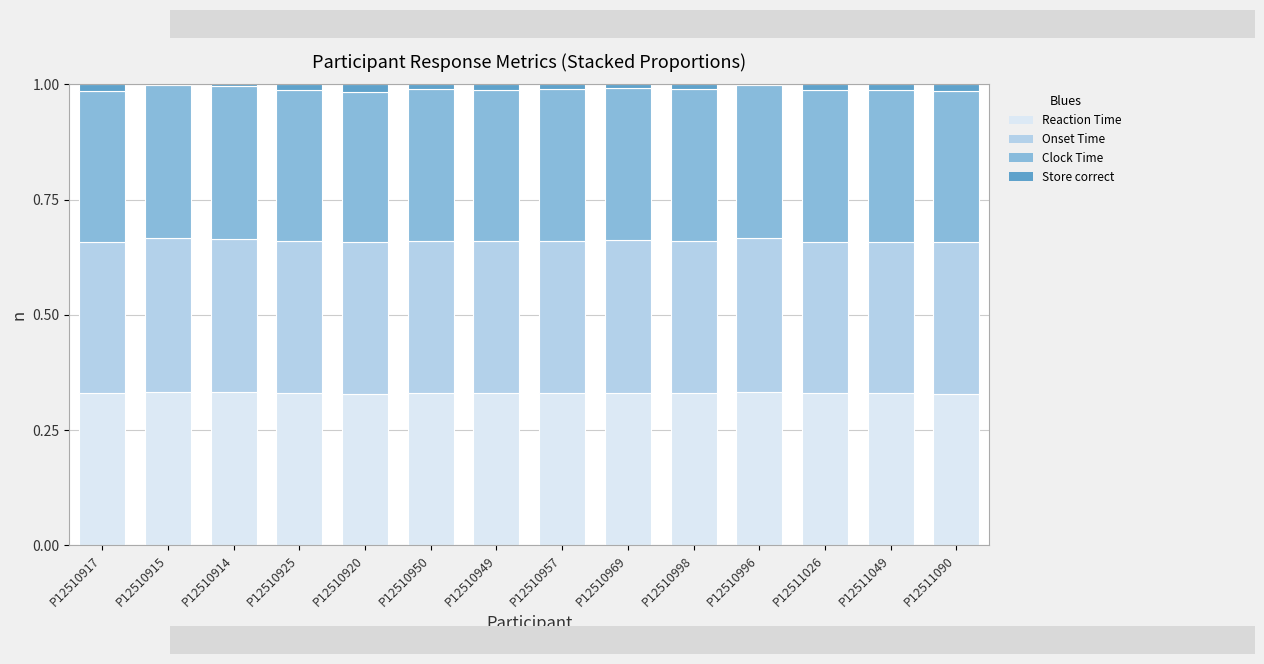

What is the sum of all Reaction Time values?

4.6